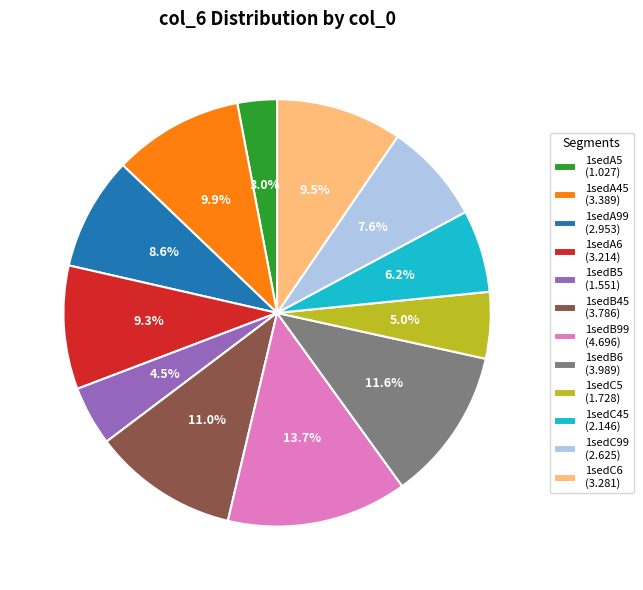

What portion of the pie excludes 1sedA5?

97.0%